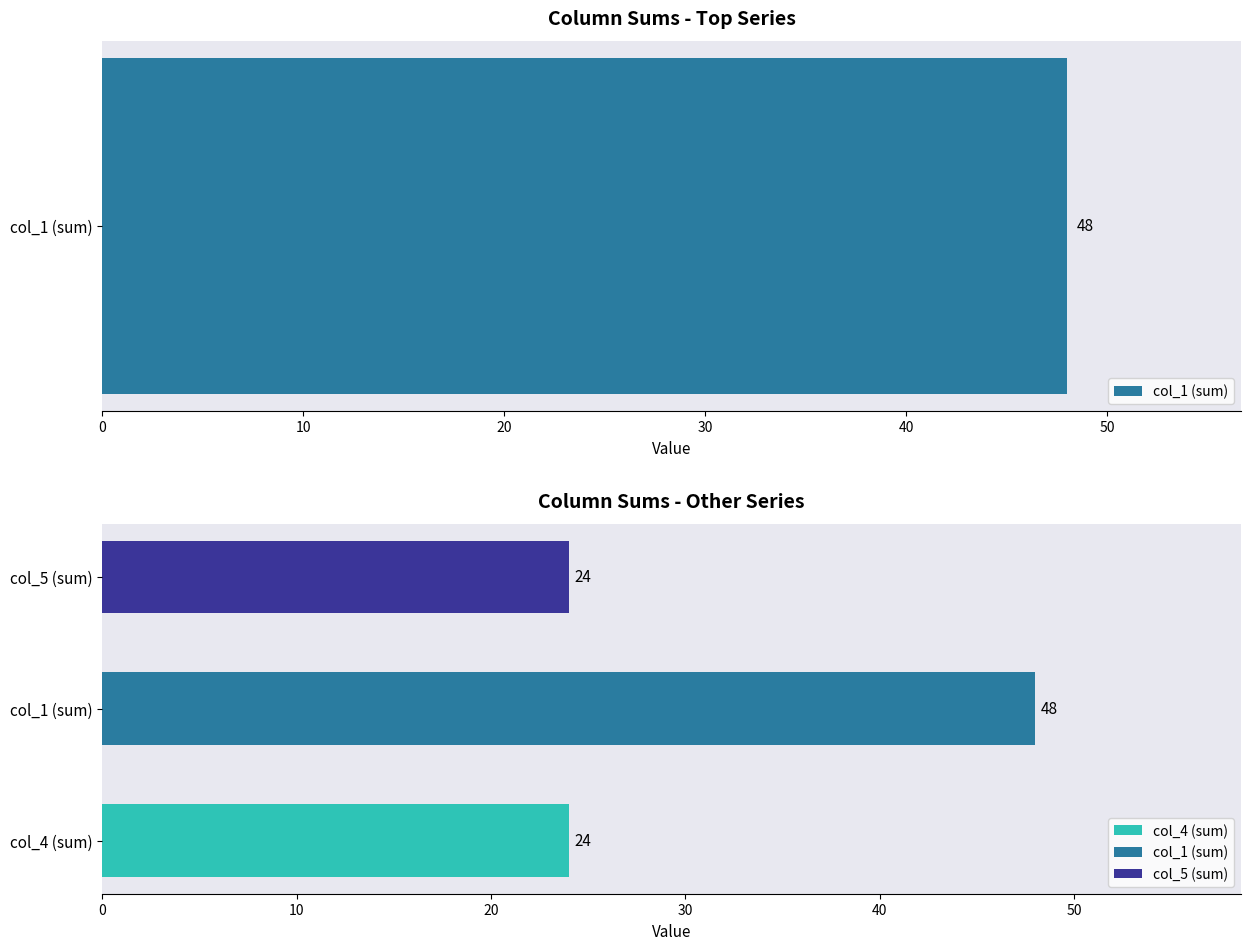

Is it true that col_7 equals 1 at 5?

False